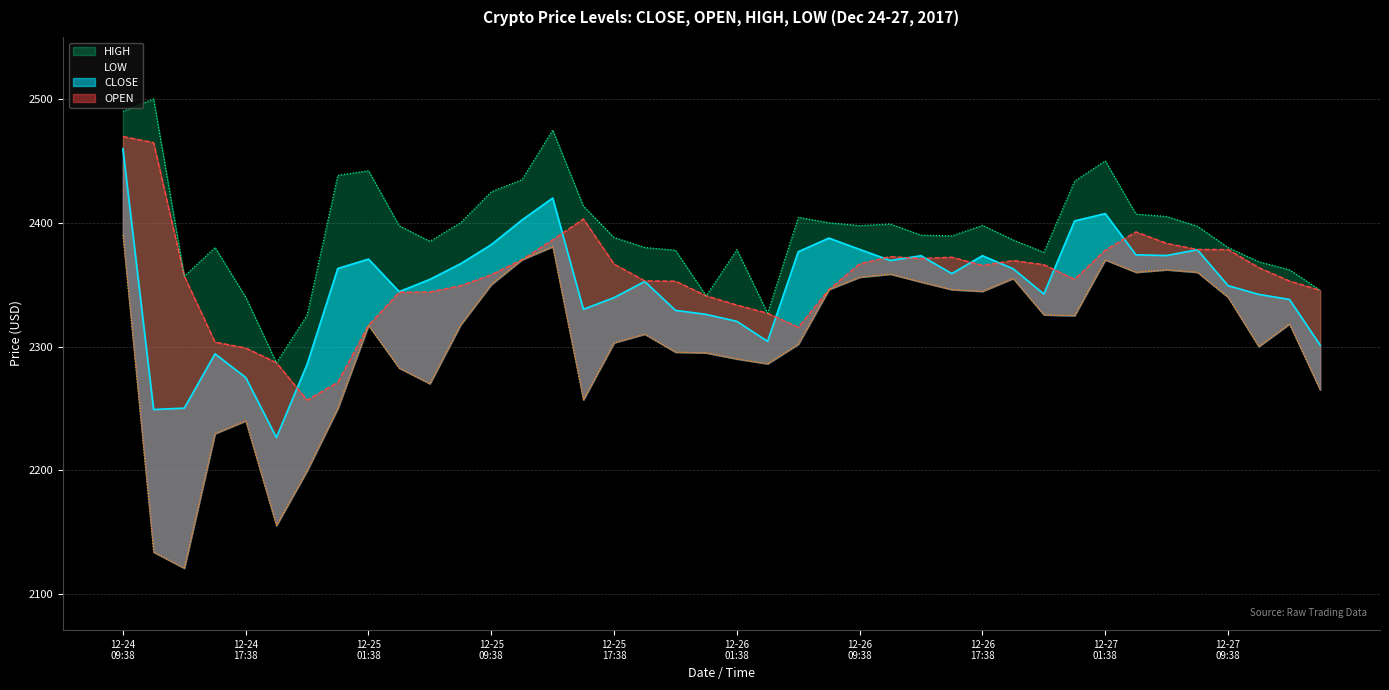

What is the sum of all LOW values?

92130.4